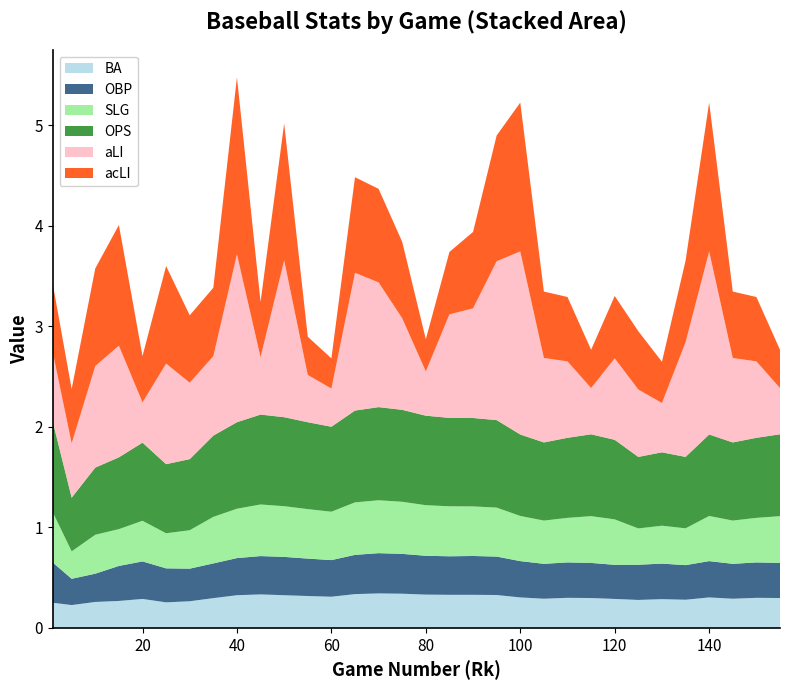

Reading right to left, what are all the values shown in this chart?

BA: 0.3	0.3	0.3	0.3	0.3	0.3	0.3	0.3	0.3	0.3	0.3	0.3	0.3	0.3	0.3	0.3	0.3	0.3	0.3	0.3	0.3	0.3	0.3	0.3	0.3	0.3	0.3	0.3	0.3	0.3	0.2	0.2
OBP: 0.3	0.4	0.3	0.4	0.3	0.4	0.3	0.3	0.3	0.4	0.3	0.4	0.4	0.4	0.4	0.4	0.4	0.4	0.4	0.4	0.4	0.4	0.4	0.4	0.3	0.3	0.3	0.4	0.3	0.3	0.3	0.4
SLG: 0.5	0.4	0.4	0.4	0.4	0.4	0.4	0.5	0.5	0.4	0.4	0.4	0.5	0.5	0.5	0.5	0.5	0.5	0.5	0.5	0.5	0.5	0.5	0.5	0.5	0.4	0.3	0.4	0.4	0.4	0.3	0.5
OPS: 0.8	0.8	0.8	0.8	0.7	0.7	0.7	0.8	0.8	0.8	0.8	0.8	0.9	0.9	0.9	0.9	0.9	0.9	0.9	0.8	0.9	0.9	0.9	0.9	0.8	0.7	0.7	0.8	0.7	0.7	0.5	0.9
aLI: 0.5	0.8	0.8	1.8	1.1	0.5	0.7	0.8	0.5	0.8	0.8	1.8	1.6	1.1	1.0	0.4	0.9	1.2	1.4	0.4	0.5	1.6	0.6	1.7	0.8	0.8	1.0	0.4	1.1	1.0	0.5	0.7
acLI: 0.4	0.6	0.7	1.5	0.8	0.4	0.6	0.6	0.4	0.6	0.7	1.5	1.2	0.8	0.6	0.3	0.8	0.9	0.9	0.3	0.4	1.4	0.6	1.8	0.7	0.7	1.0	0.5	1.2	1.0	0.5	0.7